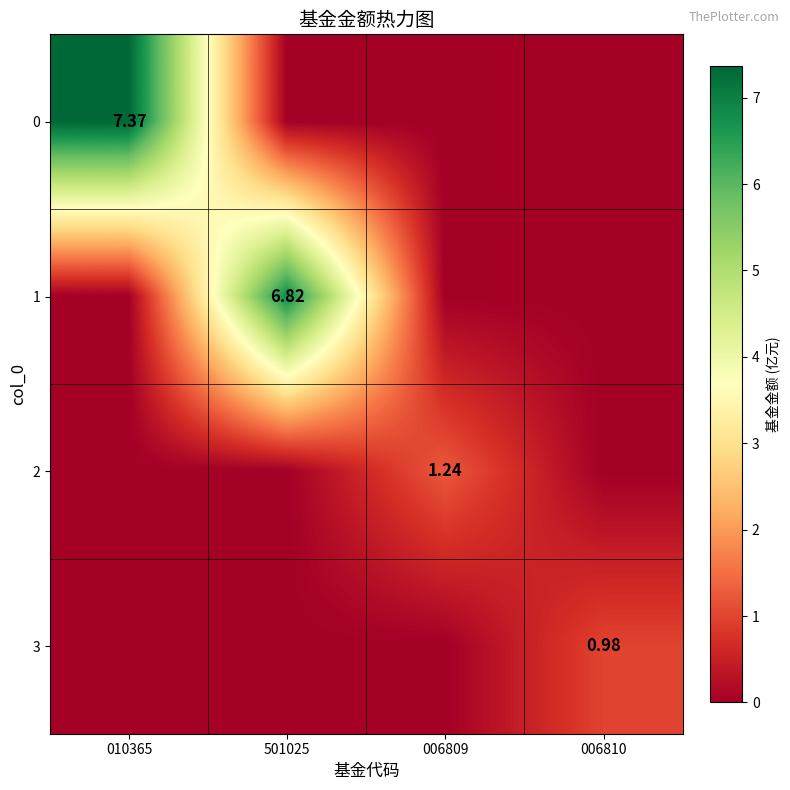

What is the maximum value for 0?

7.4